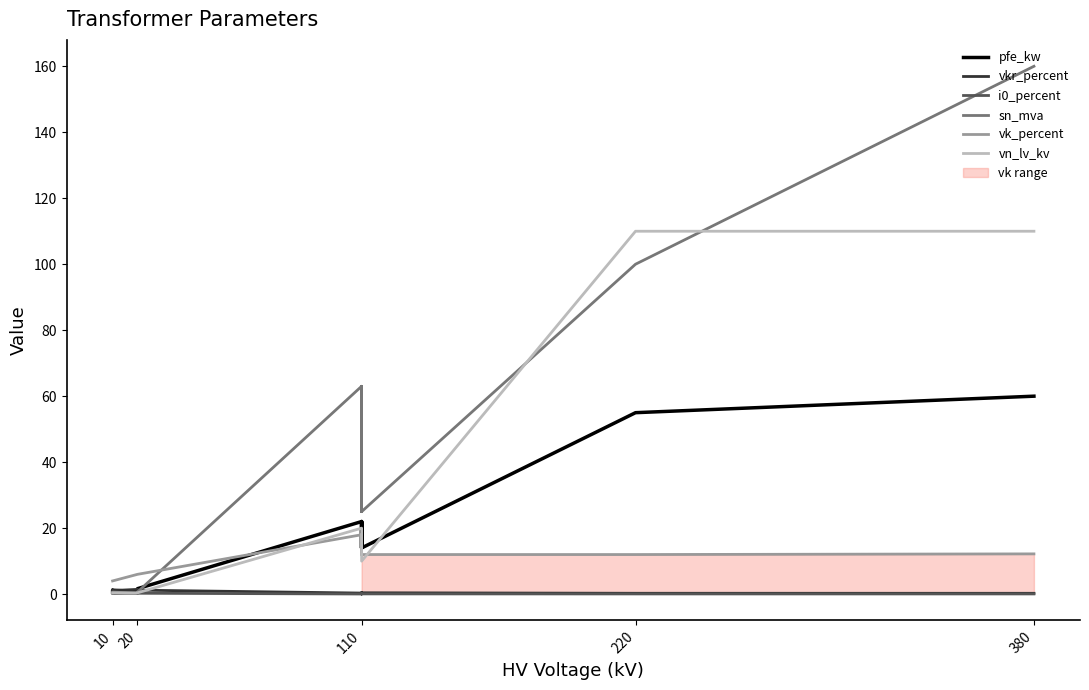

What is the sum of all i0_percent values?

2.0